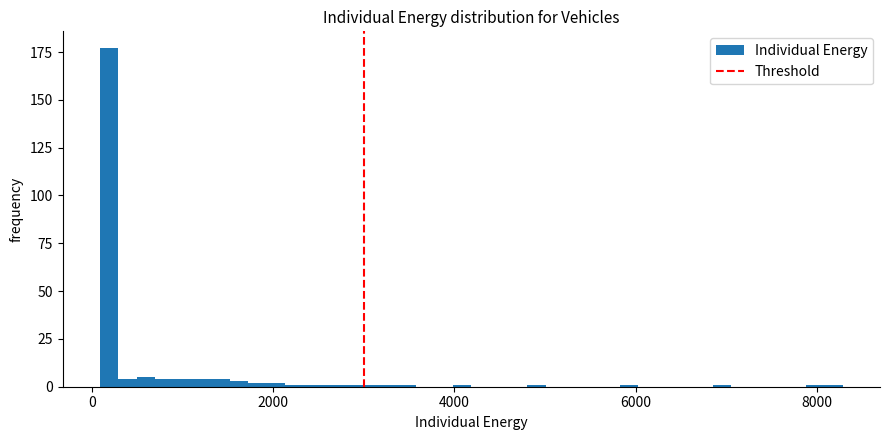

Around what value on the x-axis is the tallest bar? Give the approximate position of its centre, as read against the axis.

200